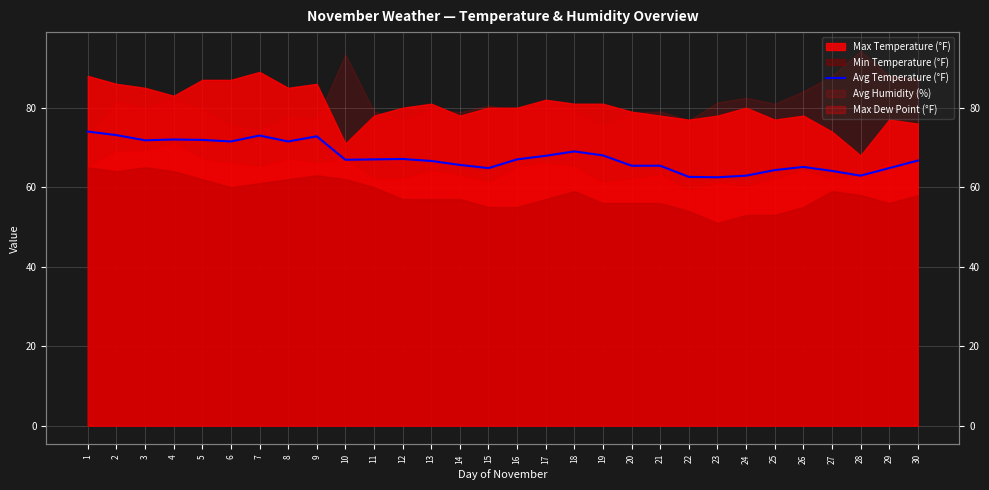

How many points are higher than both their immediate neighbors (excluding endpoints)?

6